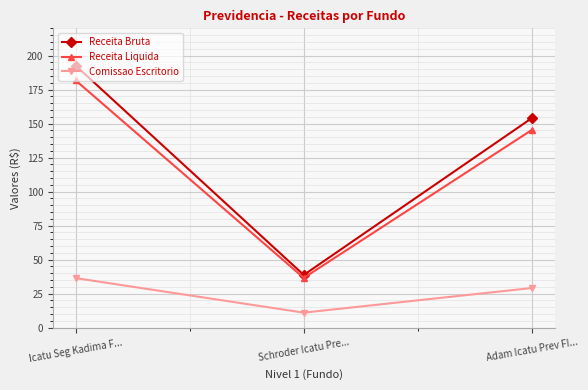

What is the average value of the Receita Bruta series?

128.4